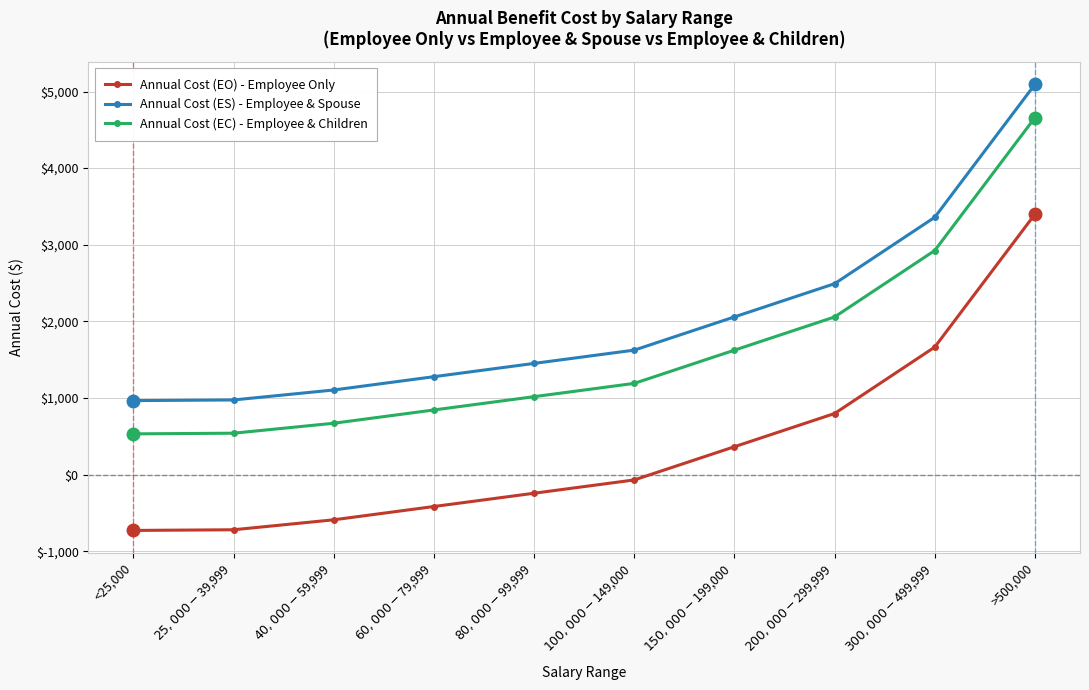

What position from the right is $40,000-$59,999?

8